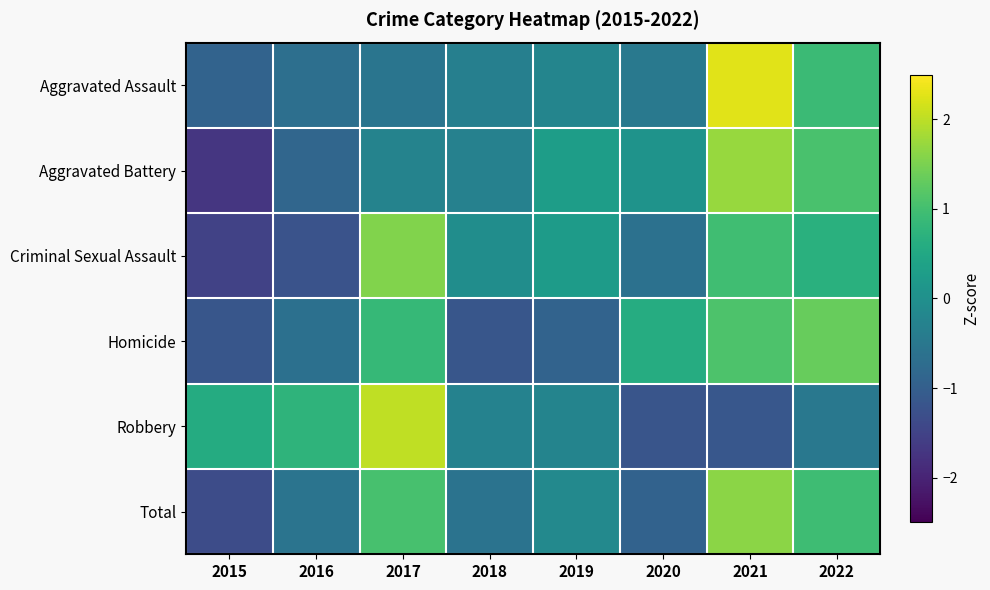

Rank the series at 2016 from lowest to highest value.

Criminal Sexual Assault, Aggravated Battery, Aggravated Assault, Homicide, Total, Robbery